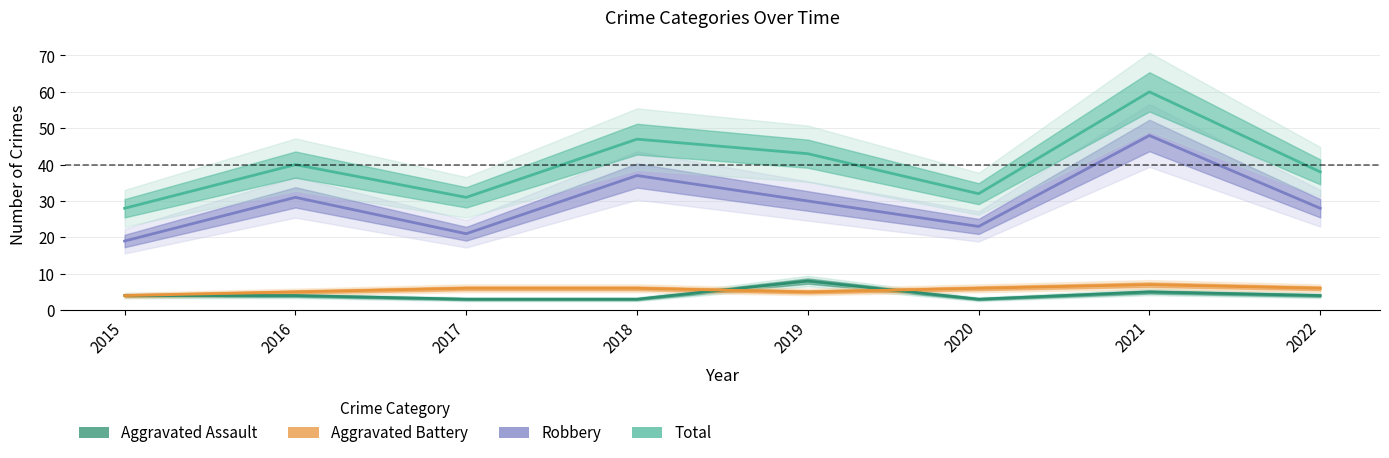

Between 2015 and 2018, which is larger?

2015